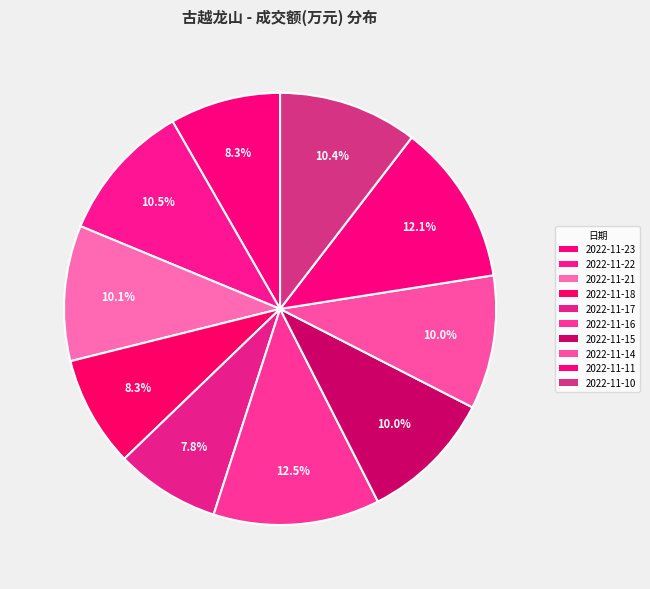

What is the largest slice in the pie chart?

2022-11-16